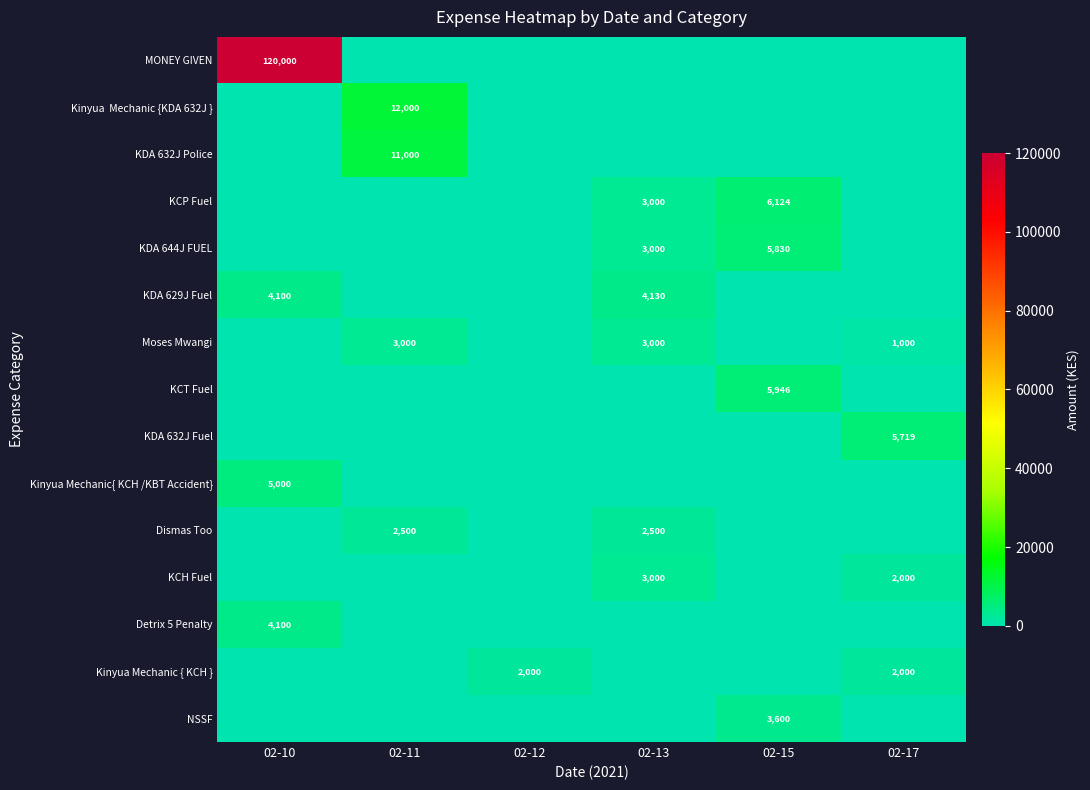

Reading left to right, transcribe all the data shown in this chart.

row_0: 120000	0	0	0	0	0
row_1: 0	12000	0	0	0	0
row_2: 0	11000	0	0	0	0
row_3: 0	0	0	3000	6124	0
row_4: 0	0	0	3000	5830	0
row_5: 4100	0	0	4130	0	0
row_6: 0	3000	0	3000	0	1000
row_7: 0	0	0	0	5946	0
row_8: 0	0	0	0	0	5719
row_9: 5000	0	0	0	0	0
row_10: 0	2500	0	2500	0	0
row_11: 0	0	0	3000	0	2000
row_12: 4100	0	0	0	0	0
row_13: 0	0	2000	0	0	2000
row_14: 0	0	0	0	3600	0